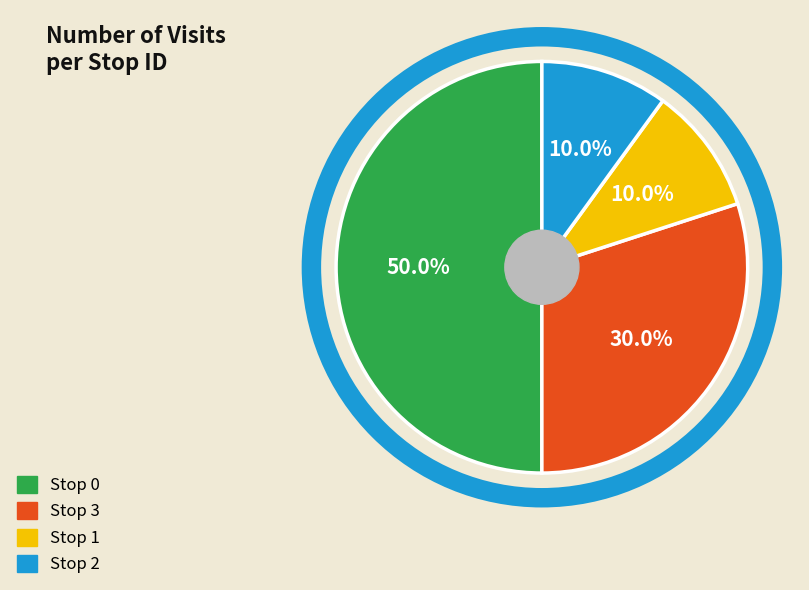

True or false: Stop 0 accounts for 62% of the total.

False